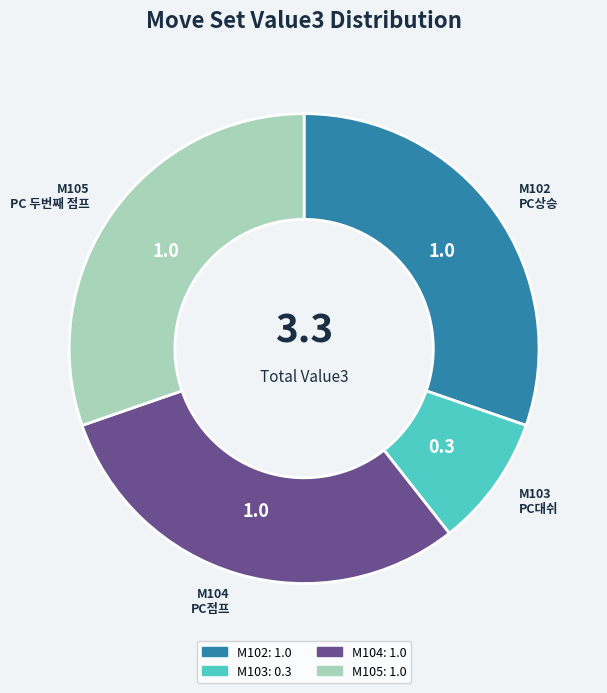

Which category has the smallest portion of the pie?

M103